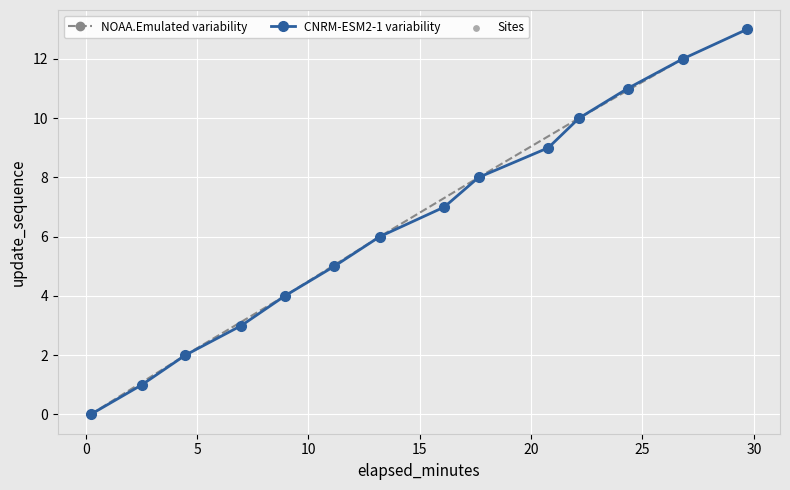

True or false: CNRM-ESM2-1 variability has more than 2 interior local peaks.

False